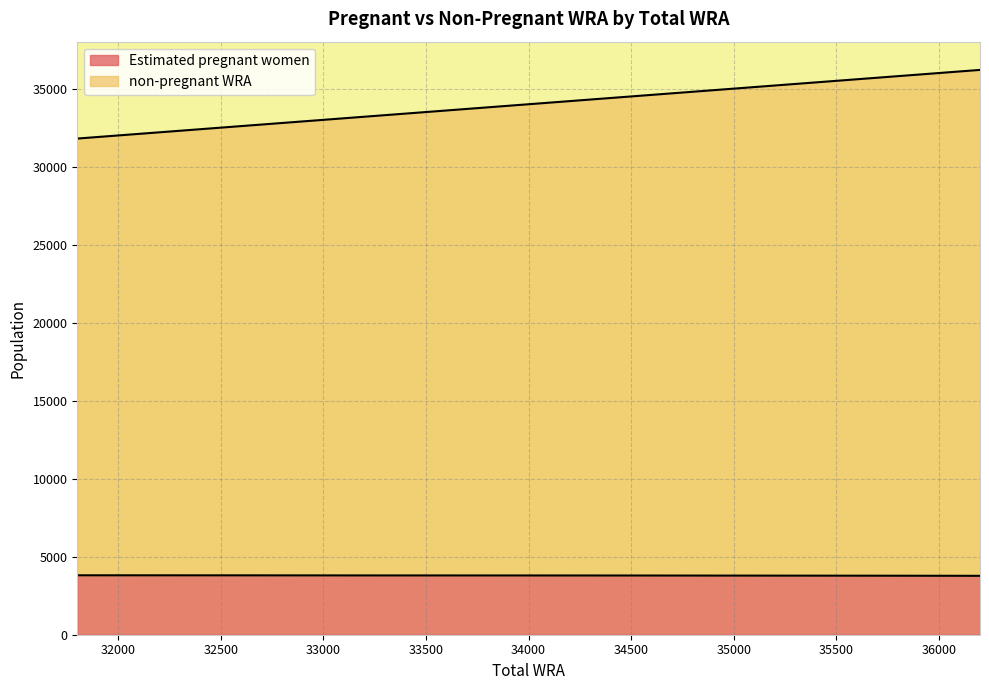

True or false: non-pregnant WRA and Estimated pregnant women cross at least once.

False